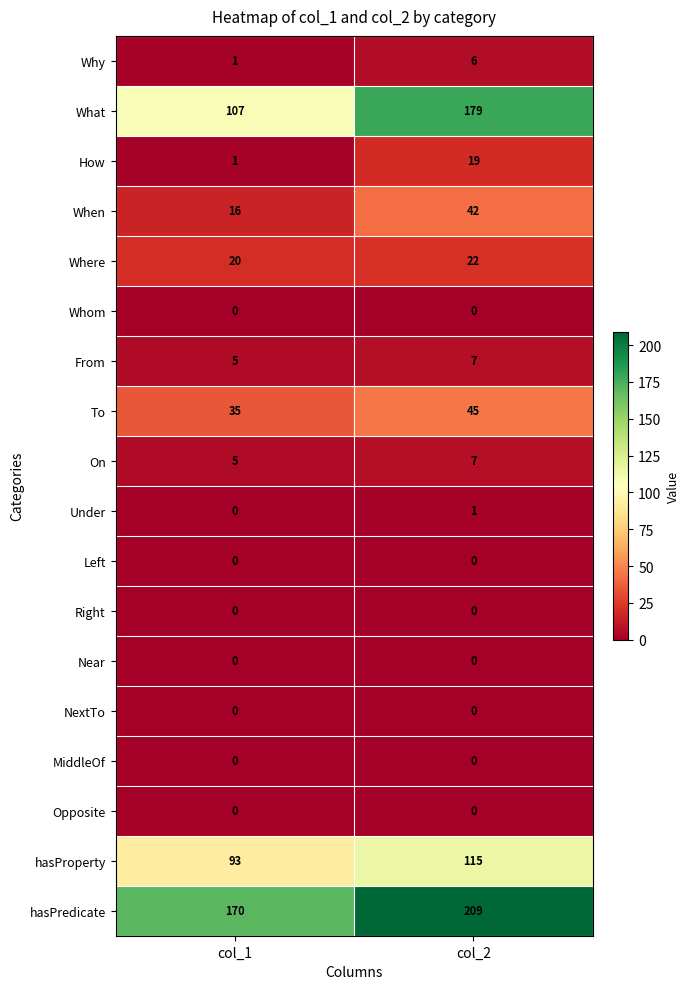

The To series shows 45 at col_2. True or false?

True